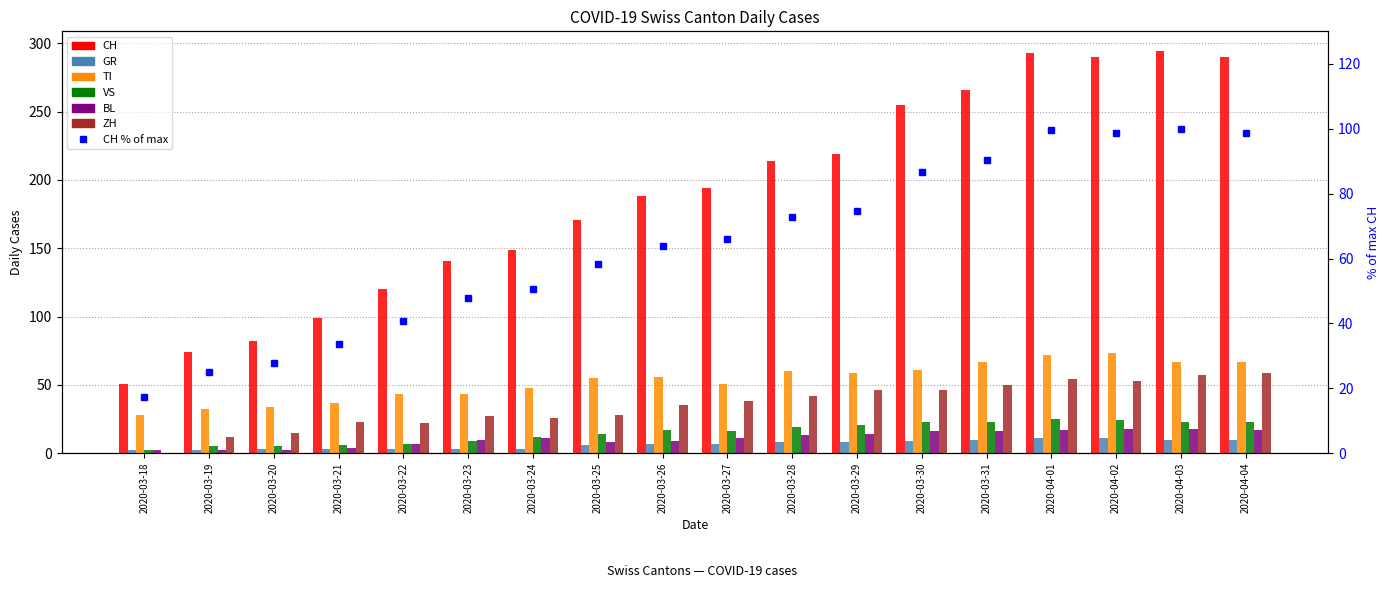

Is the value of BL at 2020-03-24 greater than the value of ZH at 2020-04-04?

No